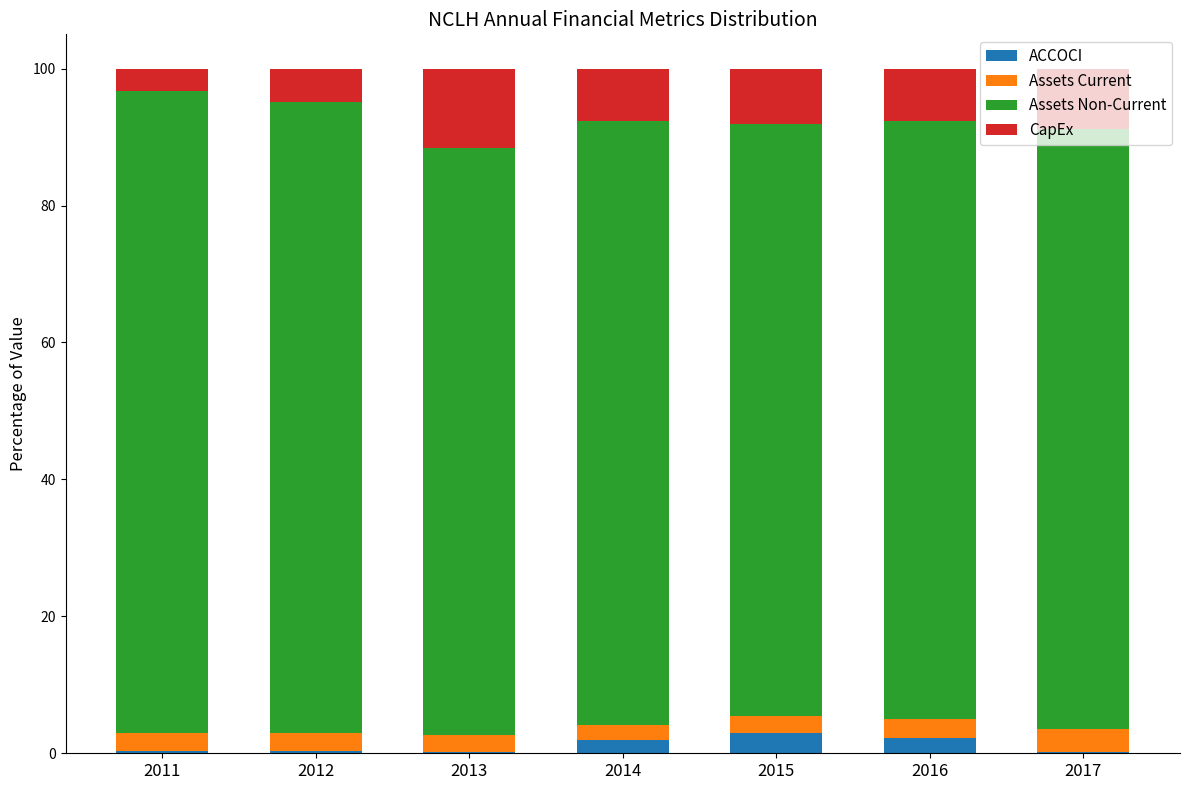

What is the highest value of the ACCOCI series?

3.0